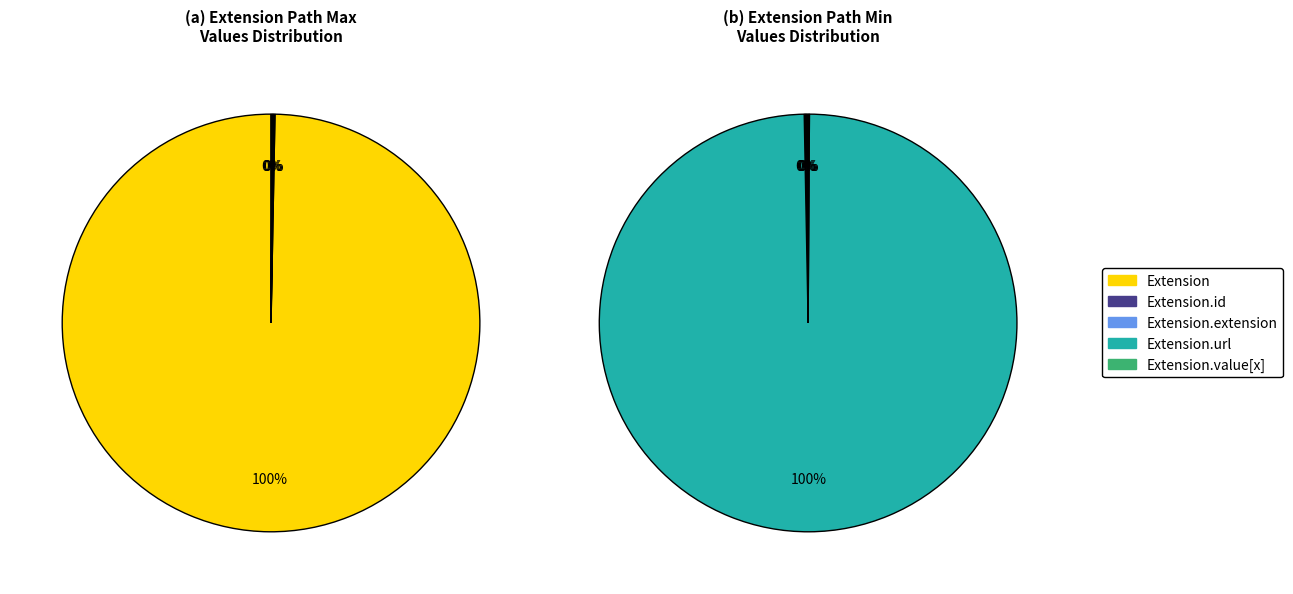

Which category has the biggest portion of the pie?

Extension